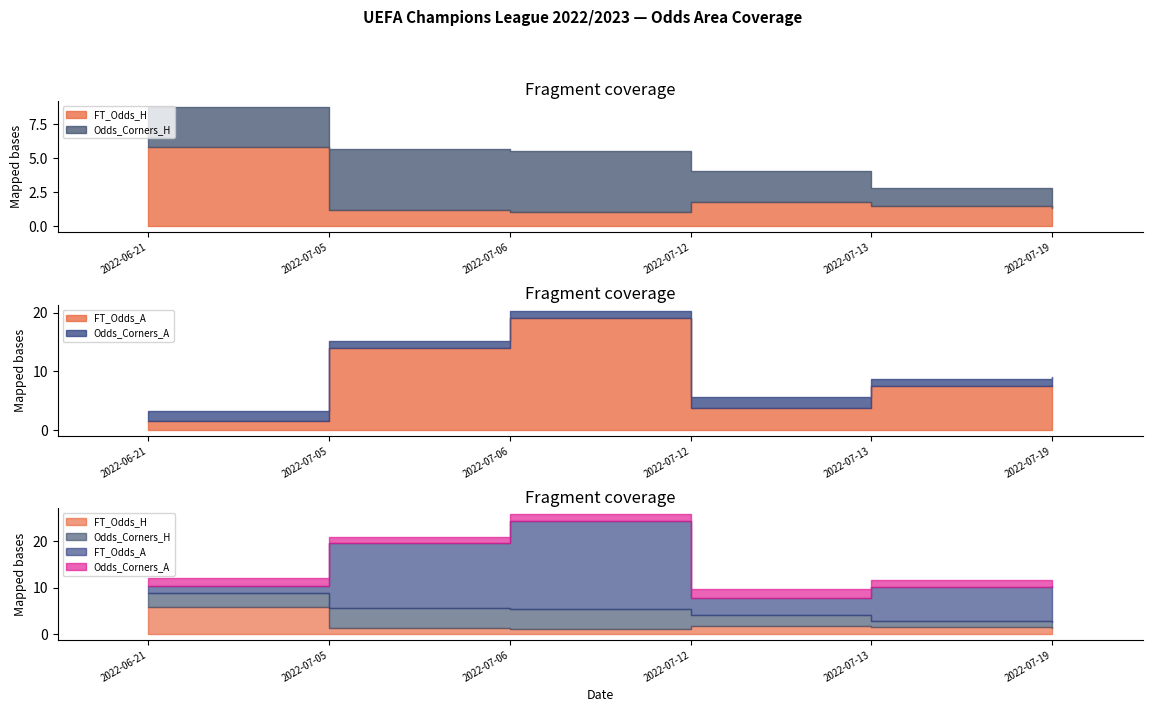

What is the maximum value shown in the chart?

19.0